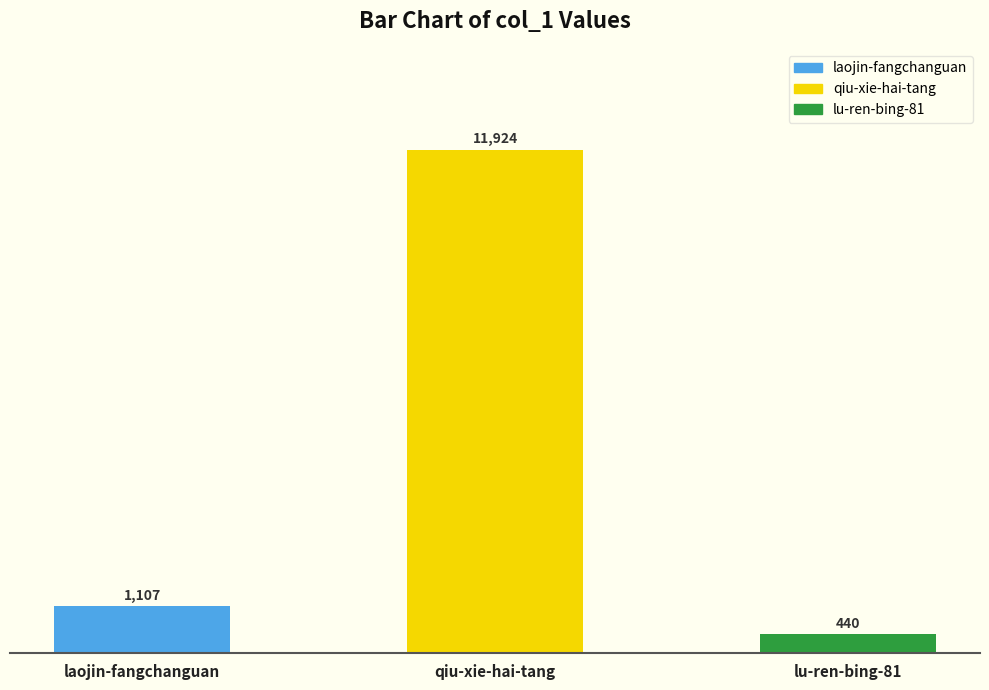

Where is the data nearest to the value 6182?

laojin-fangchanguan